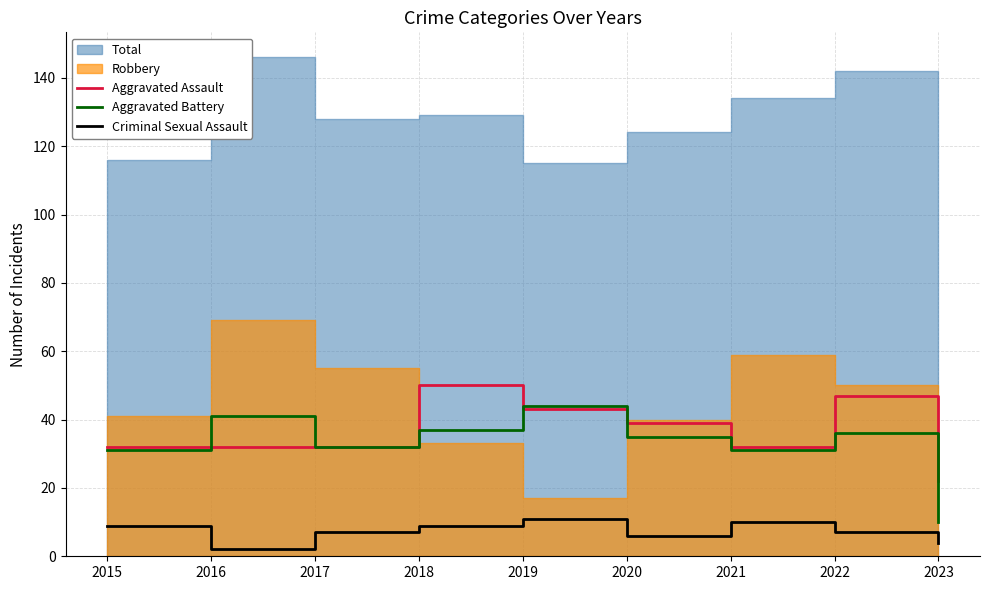

Is it true that Aggravated Assault equals 66 at 2022?

False